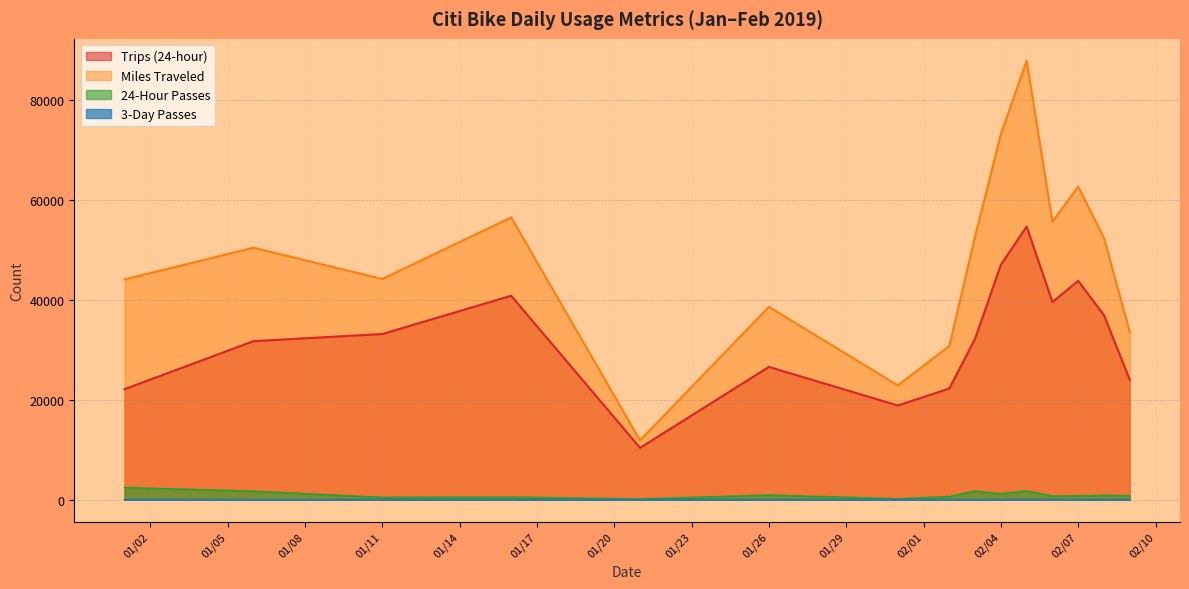

Reading right to left, extract all data points from this chart.

Trips (24-hour): 2/2/2019=22280	2/9/2019=24041	2/6/2019=39616	2/3/2019=32274	2/7/2019=43840	2/4/2019=47049	2/8/2019=36964	2/5/2019=54710	1/31/2019=18882	1/26/2019=26607	1/21/2019=10392	1/16/2019=40854	1/11/2019=33196	1/6/2019=31764	1/1/2019=22145
Miles Traveled: 2/2/2019=30802	2/9/2019=33607	2/6/2019=55696	2/3/2019=52757	2/7/2019=62728	2/4/2019=73262	2/8/2019=52442	2/5/2019=87917	1/31/2019=22917	1/26/2019=38634	1/21/2019=11911	1/16/2019=56553	1/11/2019=44226	1/6/2019=50481	1/1/2019=44131
24-Hour Passes: 2/2/2019=627	2/9/2019=811	2/6/2019=754	2/3/2019=1743	2/7/2019=765	2/4/2019=1180	2/8/2019=864	2/5/2019=1770	1/31/2019=186	1/26/2019=933	1/21/2019=141	1/16/2019=513	1/11/2019=465	1/6/2019=1711	1/1/2019=2429
3-Day Passes: 2/2/2019=19	2/9/2019=10	2/6/2019=27	2/3/2019=24	2/7/2019=22	2/4/2019=42	2/8/2019=22	2/5/2019=42	1/31/2019=8	1/26/2019=18	1/21/2019=5	1/16/2019=7	1/11/2019=23	1/6/2019=31	1/1/2019=49